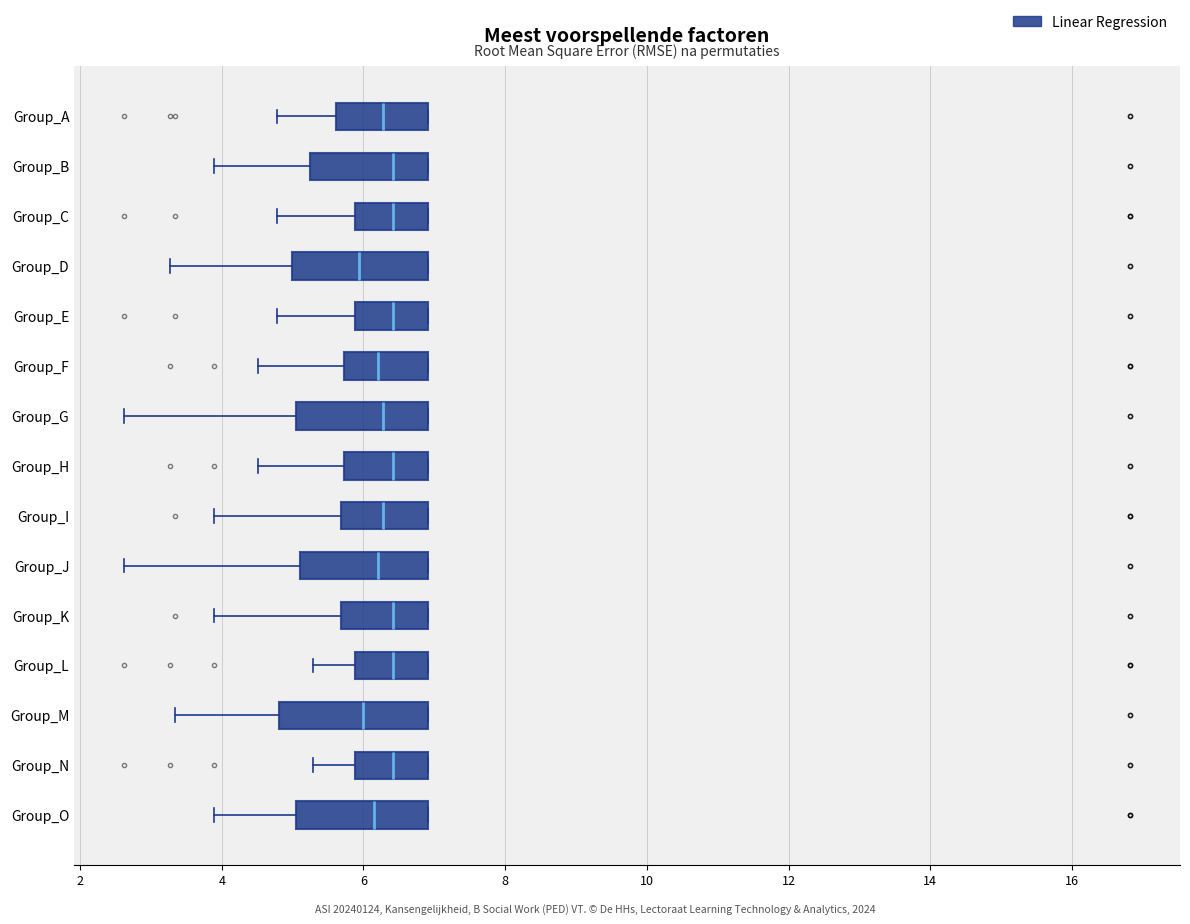

Reading bottom to top, read every box against the x-axis: the position of its median line, the range the box covers, and the ends of its whiskers. The values are not printed on the chart, so give them approximately, as read against the axis.

Group_O: median 6.2, box 5.0 to 7.0, whiskers 3.8 to 7.0
Group_N: median 6.4, box 5.8 to 7.0, whiskers 5.2 to 7.0
Group_M: median 6.0, box 4.8 to 7.0, whiskers 3.4 to 7.0
Group_L: median 6.4, box 5.8 to 7.0, whiskers 5.2 to 7.0
Group_K: median 6.4, box 5.6 to 7.0, whiskers 3.8 to 7.0
Group_J: median 6.2, box 5.2 to 7.0, whiskers 2.6 to 7.0
Group_I: median 6.2, box 5.6 to 7.0, whiskers 3.8 to 7.0
Group_H: median 6.4, box 5.8 to 7.0, whiskers 4.6 to 7.0
Group_G: median 6.2, box 5.0 to 7.0, whiskers 2.6 to 7.0
Group_F: median 6.2, box 5.8 to 7.0, whiskers 4.6 to 7.0
Group_E: median 6.4, box 5.8 to 7.0, whiskers 4.8 to 7.0
Group_D: median 6.0, box 5.0 to 7.0, whiskers 3.2 to 7.0
Group_C: median 6.4, box 5.8 to 7.0, whiskers 4.8 to 7.0
Group_B: median 6.4, box 5.2 to 7.0, whiskers 3.8 to 7.0
Group_A: median 6.2, box 5.6 to 7.0, whiskers 4.8 to 7.0